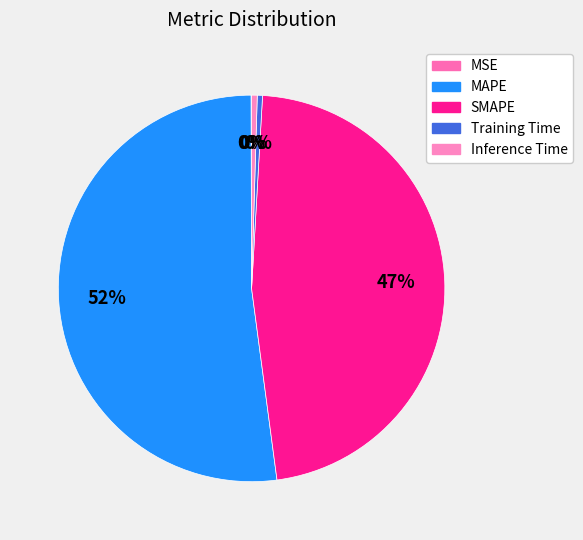

How many slices are in this pie chart?

5